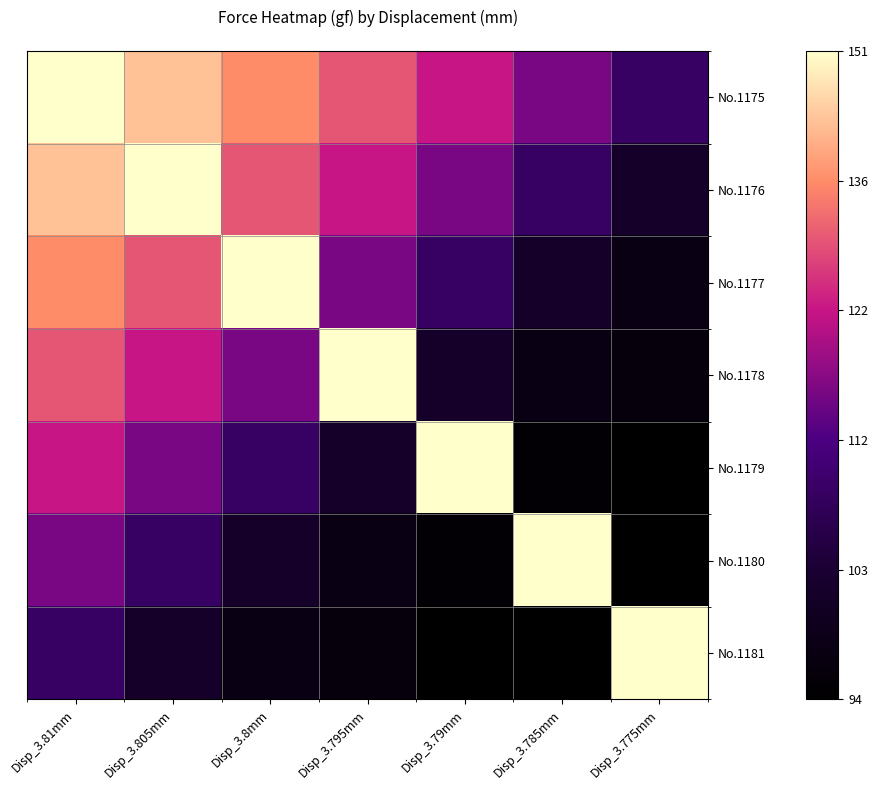

Reading right to left, list all the values displayed in this chart.

No.1175: Disp_3.775mm=0.3	Disp_3.785mm=0.5	Disp_3.79mm=0.6	Disp_3.795mm=0.7	Disp_3.8mm=0.8	Disp_3.805mm=0.9	Disp_3.81mm=1.0
No.1176: Disp_3.775mm=0.2	Disp_3.785mm=0.3	Disp_3.79mm=0.5	Disp_3.795mm=0.6	Disp_3.8mm=0.7	Disp_3.805mm=1.0	Disp_3.81mm=0.9
No.1177: Disp_3.775mm=0.1	Disp_3.785mm=0.2	Disp_3.79mm=0.3	Disp_3.795mm=0.5	Disp_3.8mm=1.0	Disp_3.805mm=0.7	Disp_3.81mm=0.8
No.1178: Disp_3.775mm=0.1	Disp_3.785mm=0.1	Disp_3.79mm=0.2	Disp_3.795mm=1.0	Disp_3.8mm=0.5	Disp_3.805mm=0.6	Disp_3.81mm=0.7
No.1179: Disp_3.775mm=0.0	Disp_3.785mm=0.0	Disp_3.79mm=1.0	Disp_3.795mm=0.2	Disp_3.8mm=0.3	Disp_3.805mm=0.5	Disp_3.81mm=0.6
No.1180: Disp_3.775mm=0.0	Disp_3.785mm=1.0	Disp_3.79mm=0.0	Disp_3.795mm=0.1	Disp_3.8mm=0.2	Disp_3.805mm=0.3	Disp_3.81mm=0.5
No.1181: Disp_3.775mm=1.0	Disp_3.785mm=0.0	Disp_3.79mm=0.0	Disp_3.795mm=0.1	Disp_3.8mm=0.1	Disp_3.805mm=0.2	Disp_3.81mm=0.3